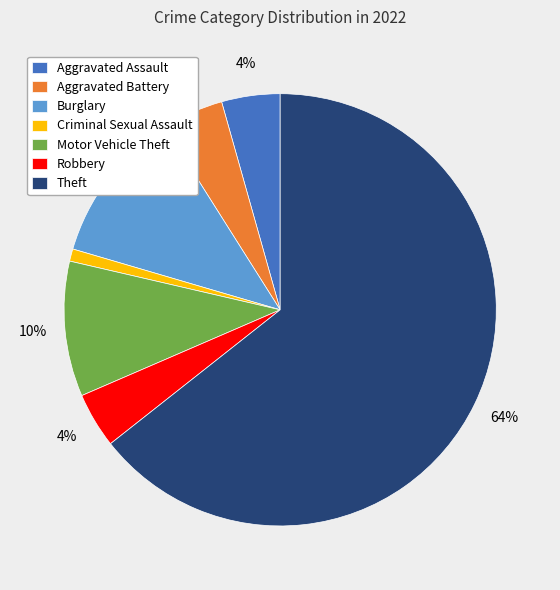

To the nearest percent, what is the average slice percentage?

14%